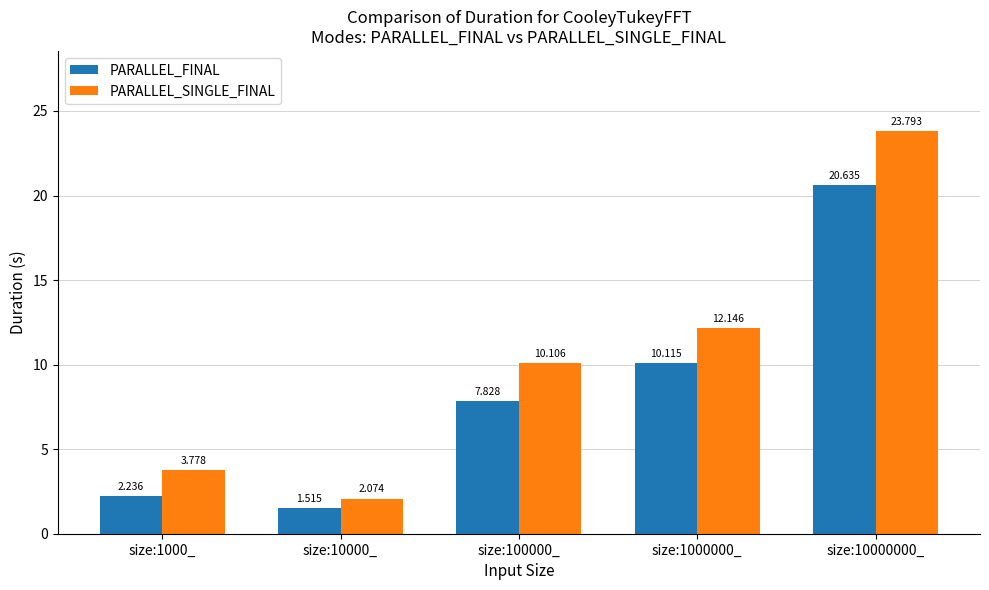

Which series changed the most between size:1000_ and size:1000000_?

PARALLEL_SINGLE_FINAL